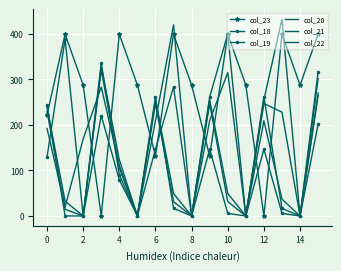

How many series are shown in this chart?

6